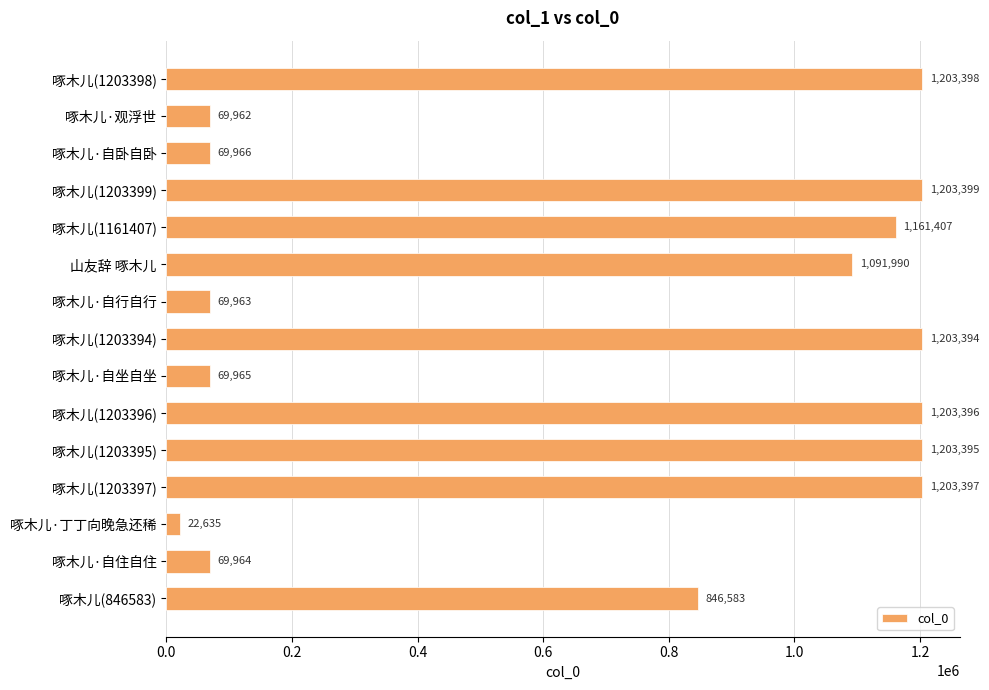

What is the sum of the values at 啄木儿·自坐自坐 and 啄木儿·丁丁向晚急还稀?

92600